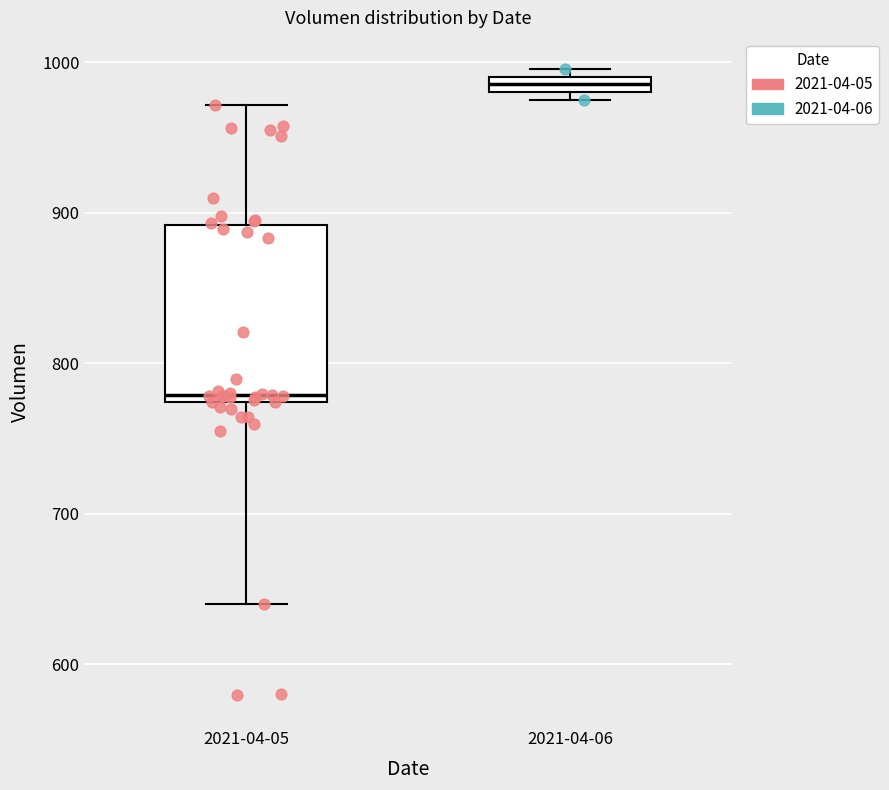

Which box has the highest median line?

2021-04-06